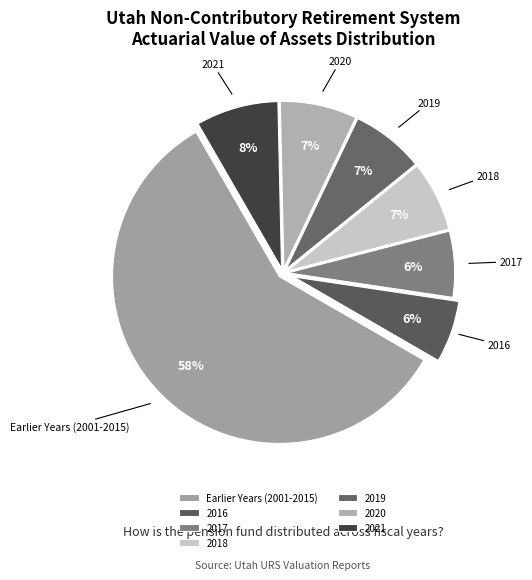

To the nearest percent, what is the average slice percentage?

14%